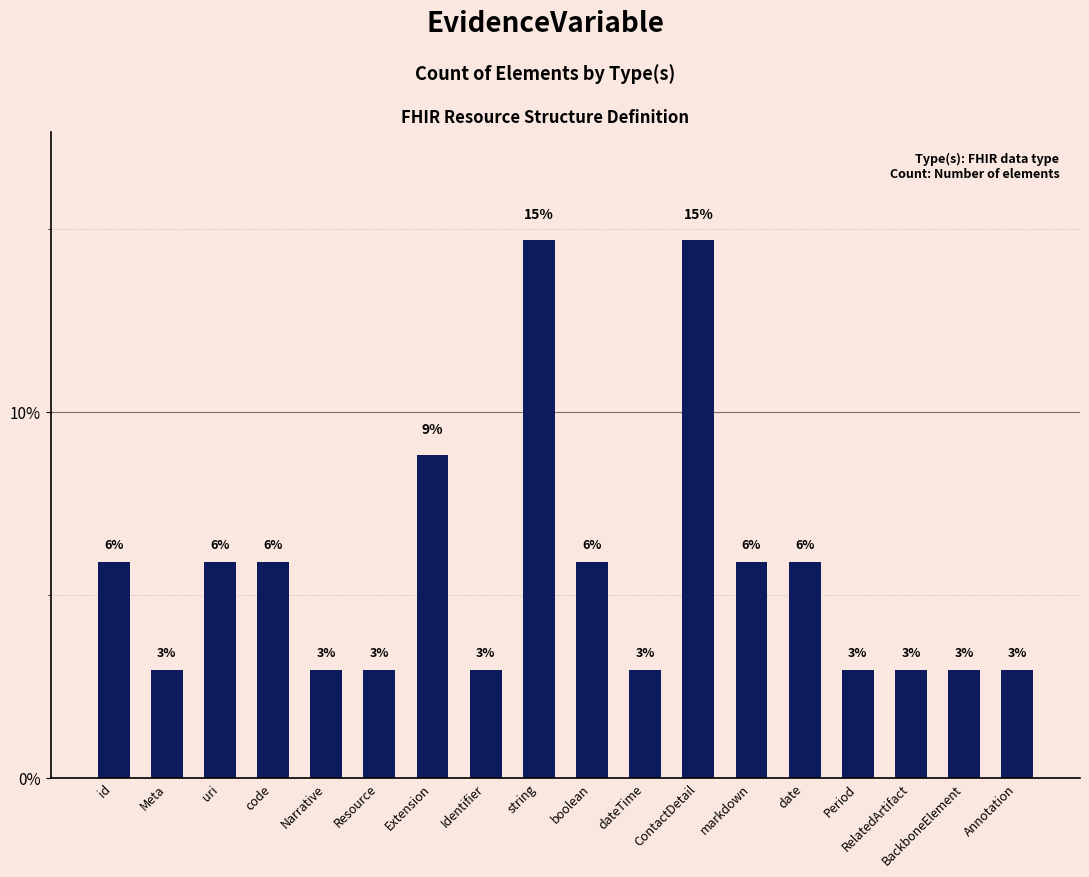

Does the chart contain any negative values?

No